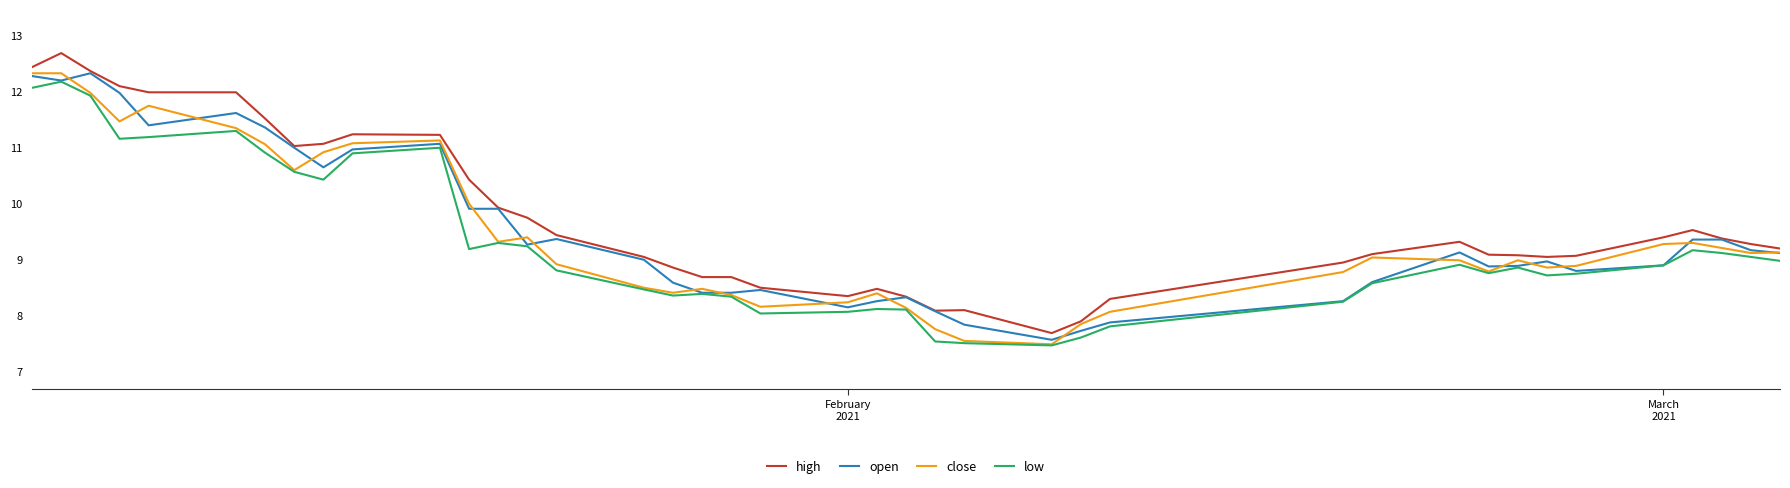

True or false: low and high intersect in this chart.

False